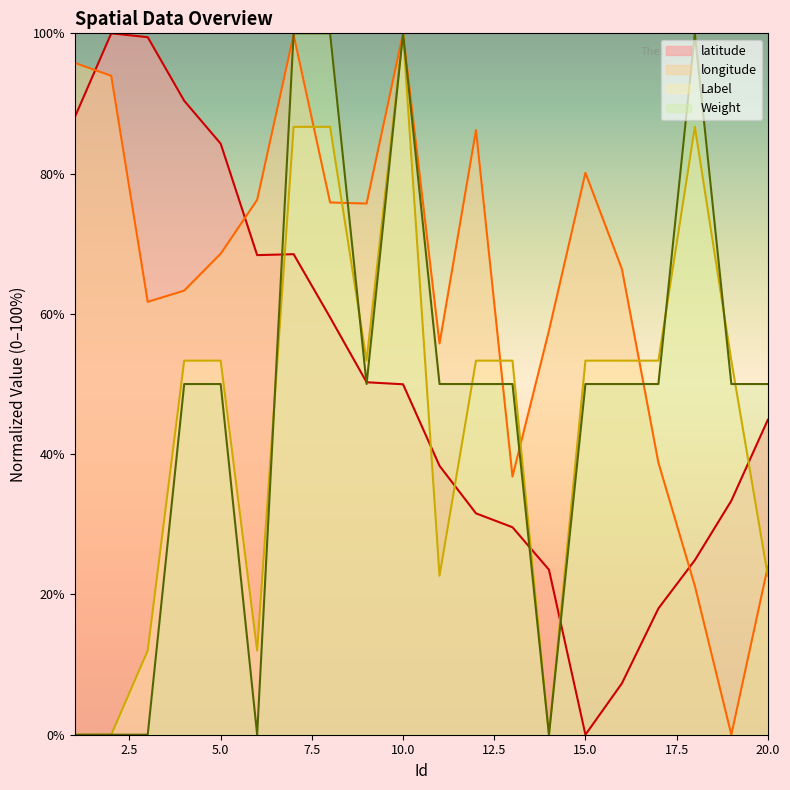

How many intersections are there between latitude and longitude?

3